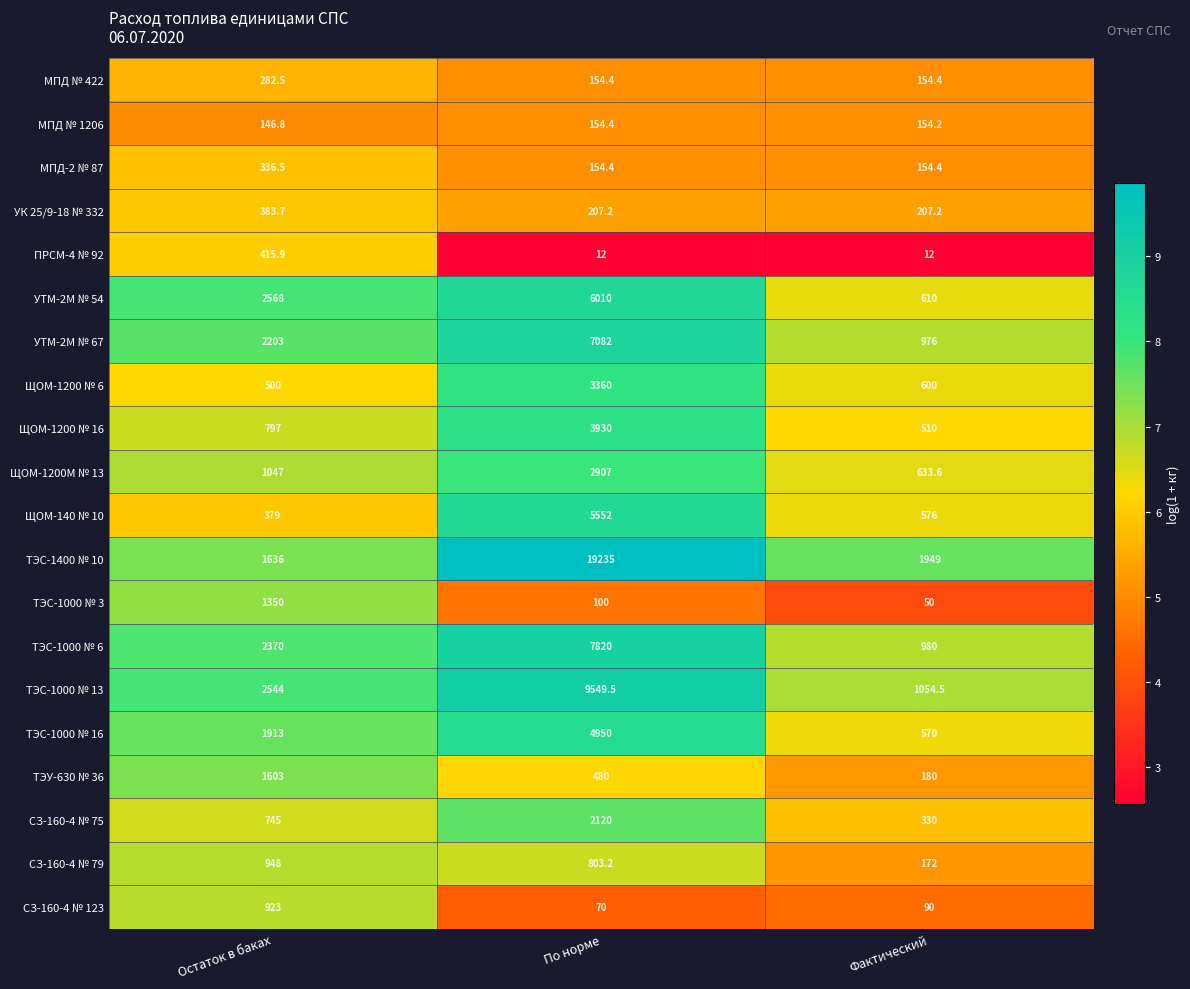

What is the sum of all СЗ-160-4 № 123 values?

1083.0